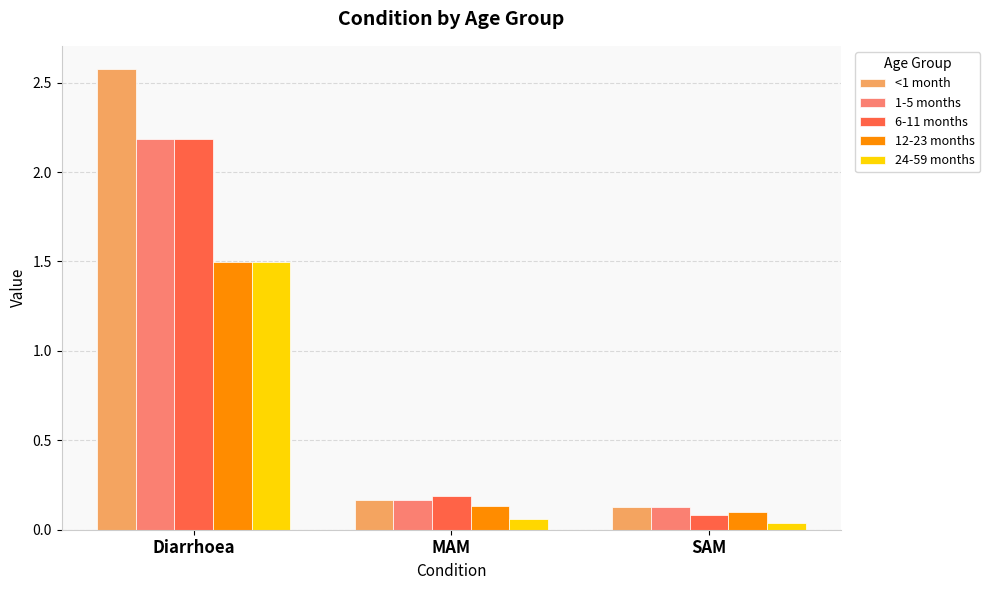

Which category has the highest value across all series?

Diarrhoea